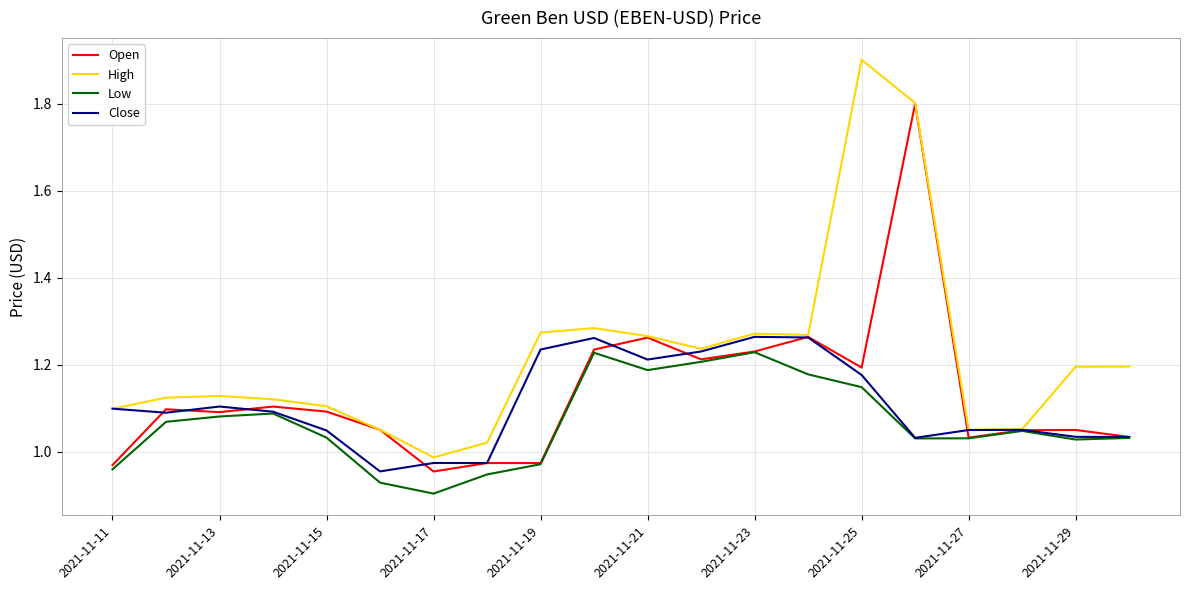

Count the number of categories in the chart.

20